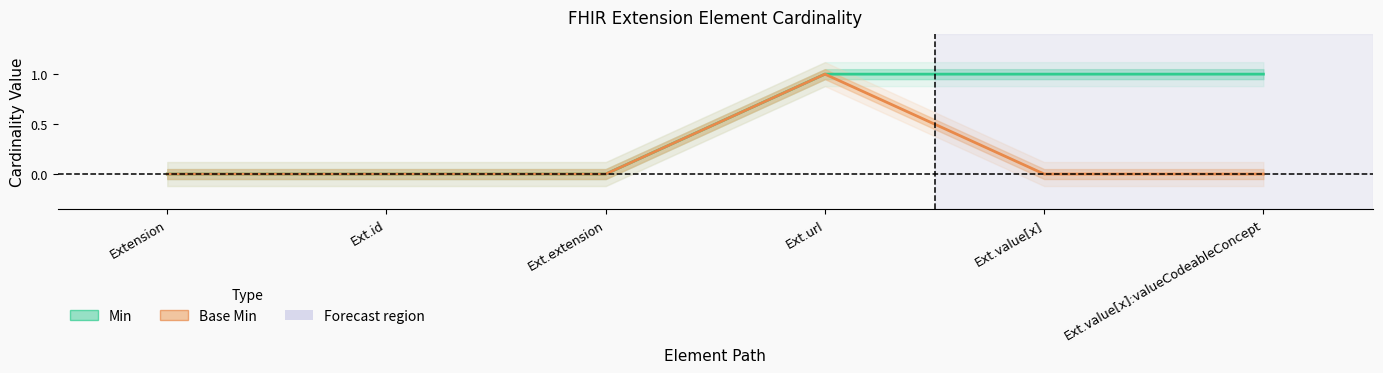

Is the value of Base Min at Ext.extension greater than the value of Min at Extension?

No